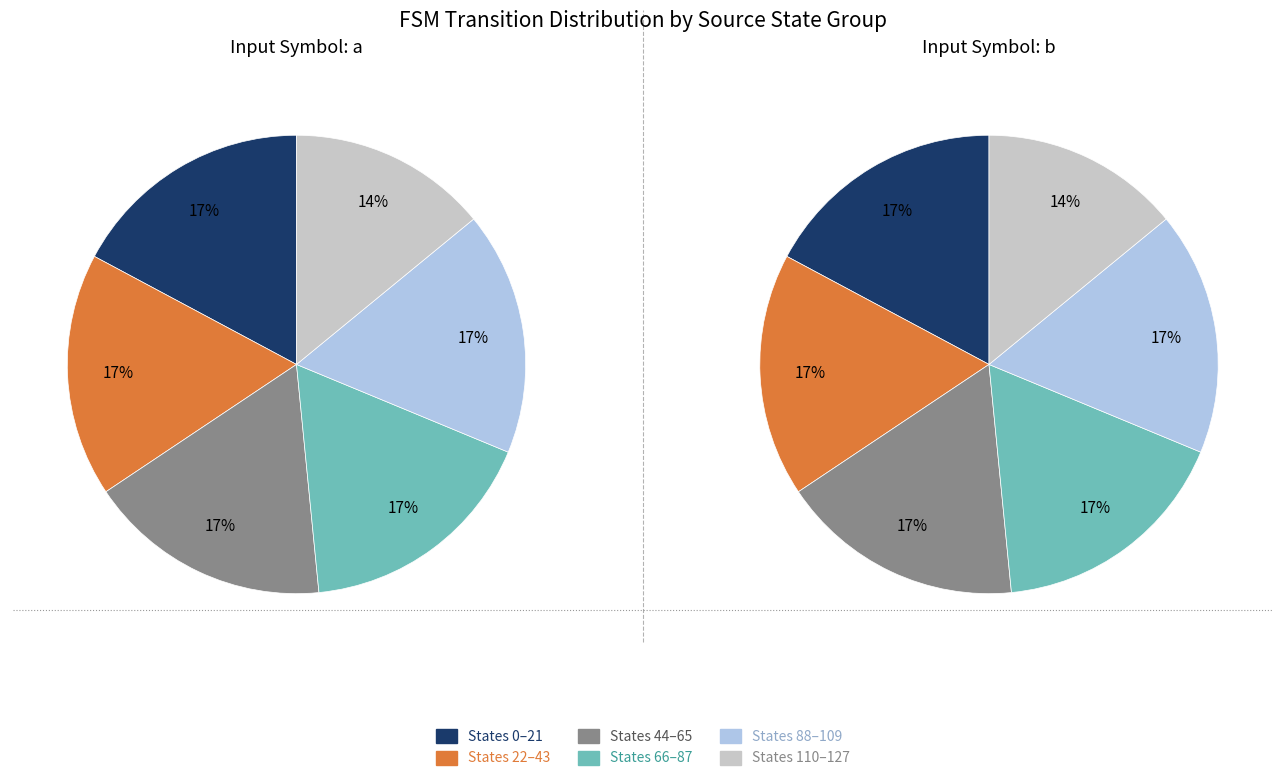

Does any single category account for the majority?

No